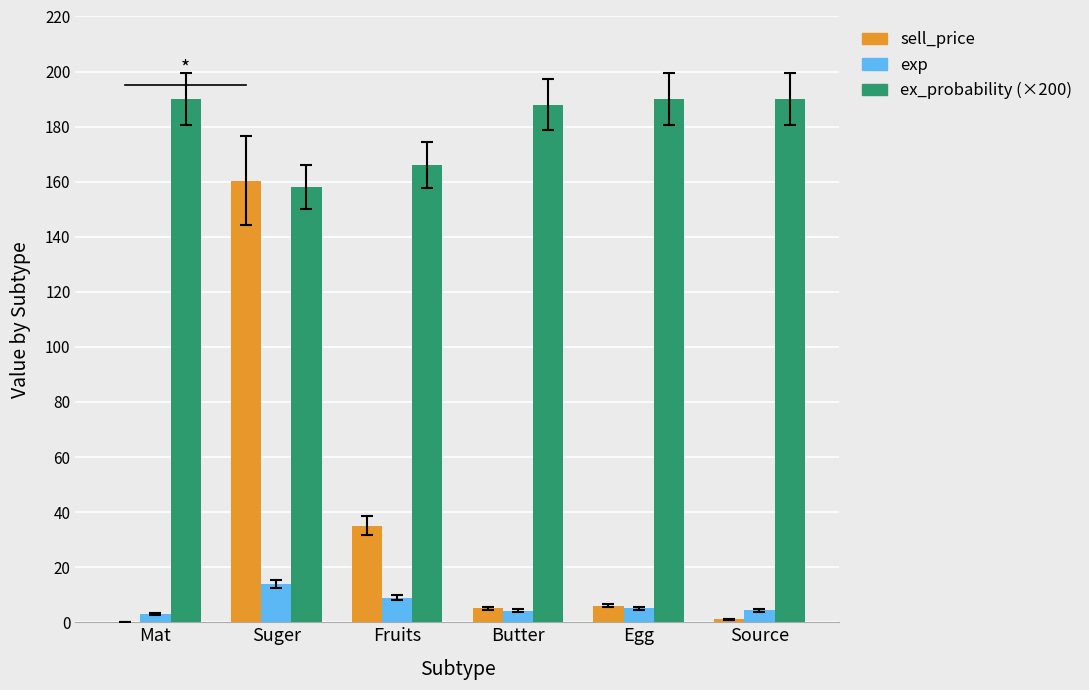

What is the sum of the exp values at Suger and Egg?

19.0